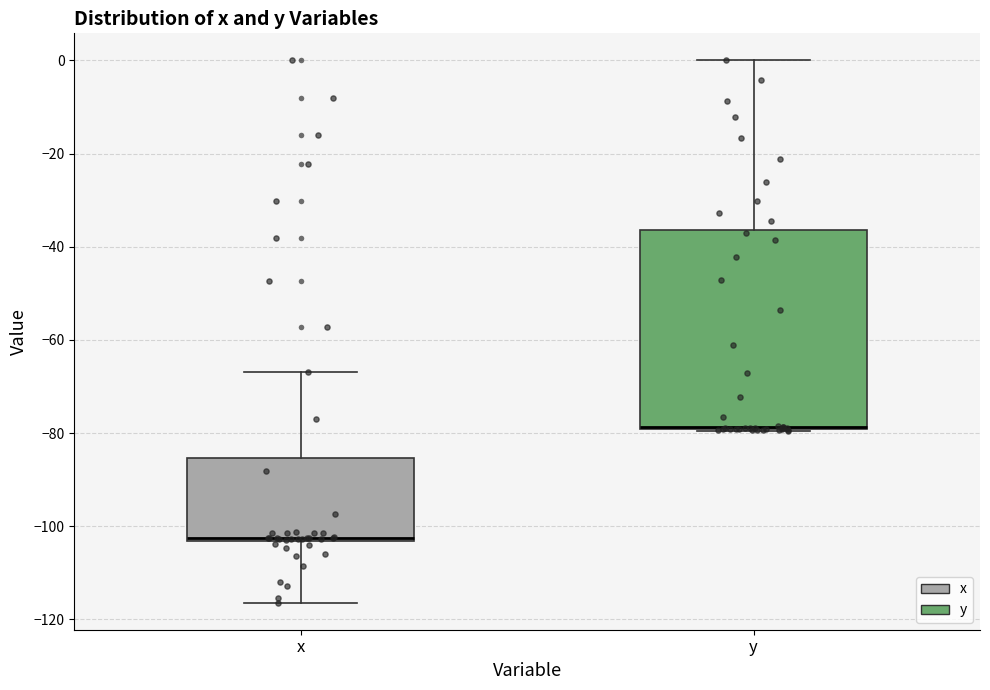

Reading left to right, read every box against the y-axis: the position of its median line, the range the box covers, and the ends of its whiskers. The values are not printed on the chart, so give them approximately, as read against the axis.

x: median -102, box -104 to -86, whiskers -116 to -66
y: median -78 (drawn on the box's lower edge), box -80 to -36, whiskers -80 to 0